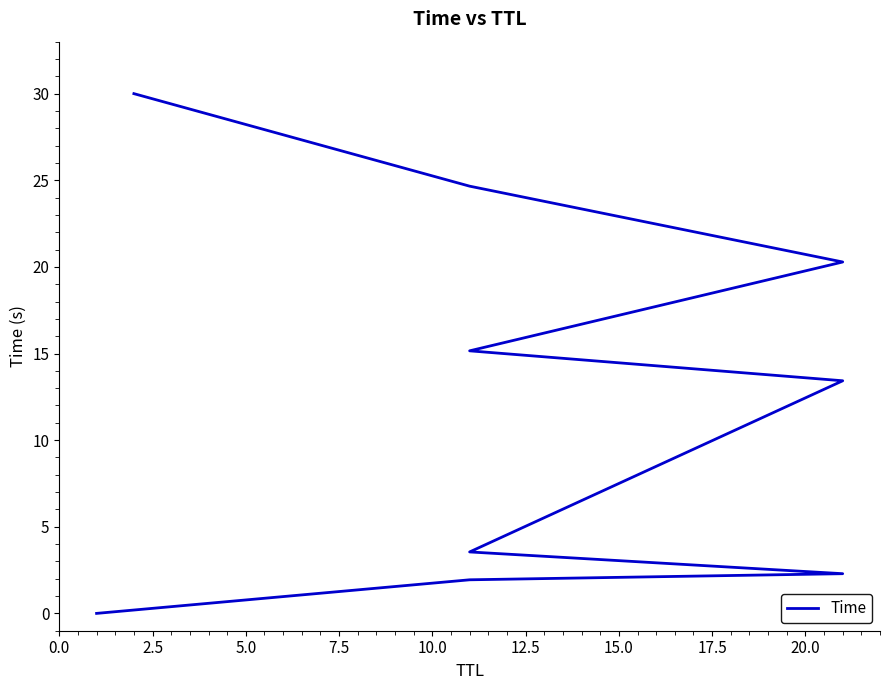

Approximately how many times larger is the value at 17.5 compared to 5.0?

10.8